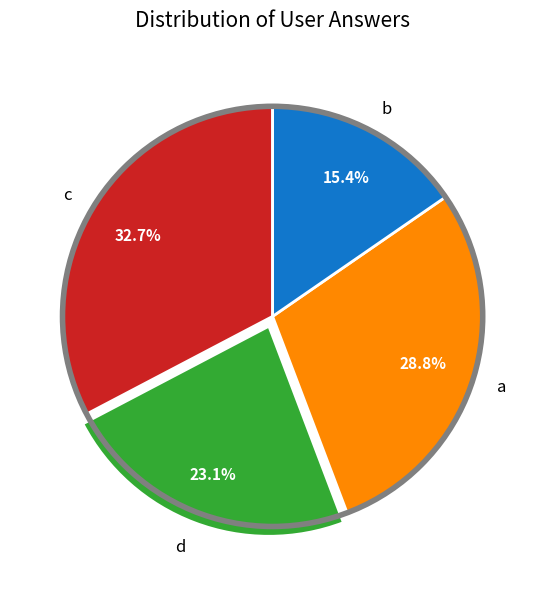

Is there any slice that represents more than half of the pie?

No